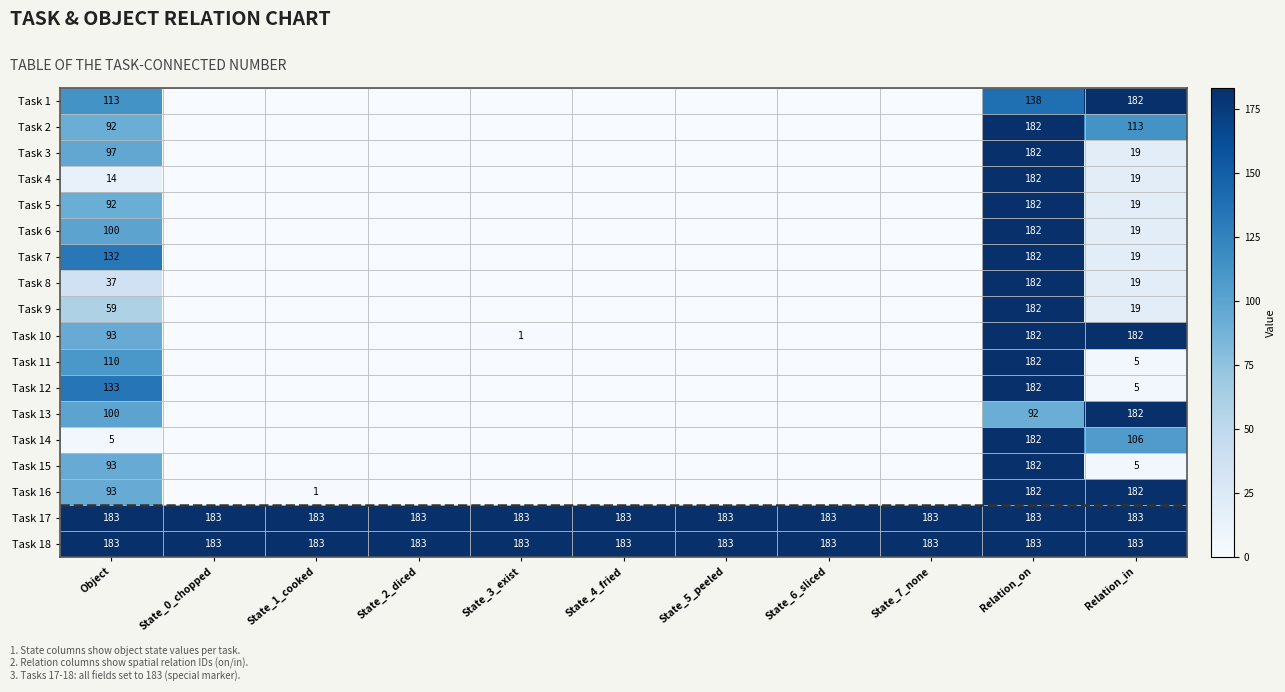

Is it true that Task 11 equals 5 at Relation_in?

True